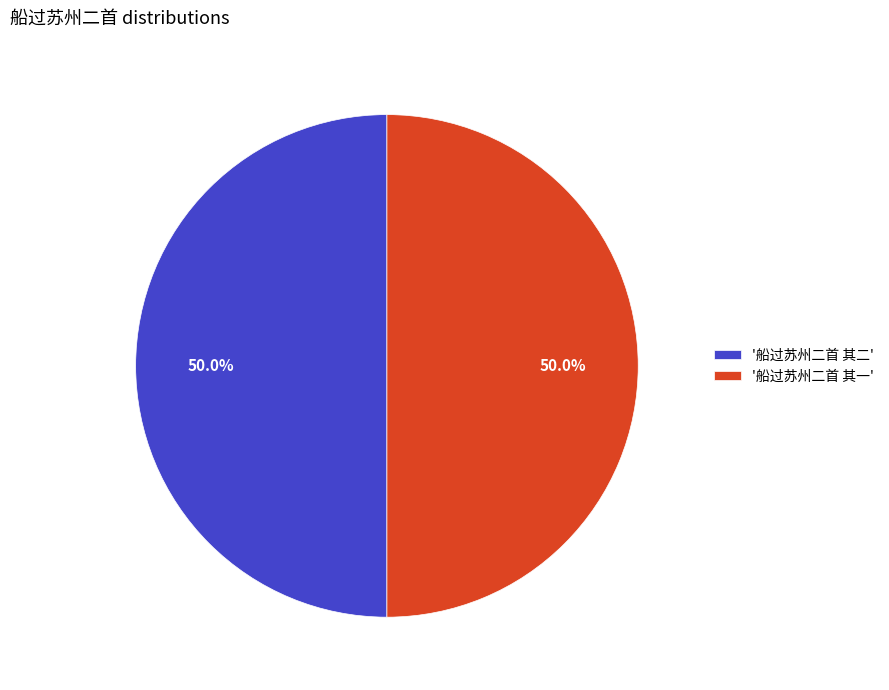

Approximately how many times larger is the value at '船过苏州二首 其一' compared to '船过苏州二首 其二'?

1.0